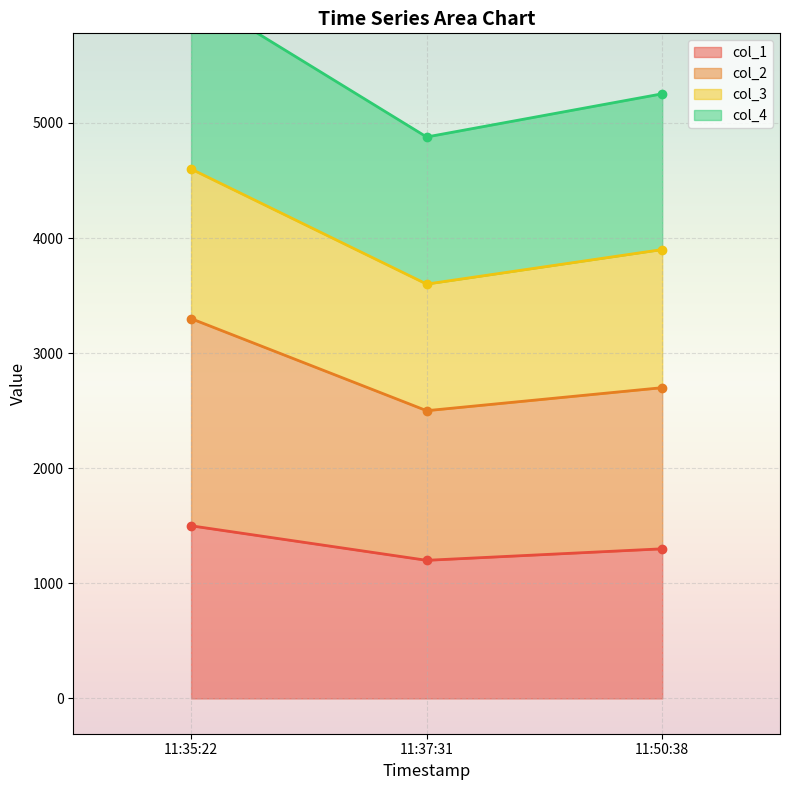

The value of col_1 at 11:37:31 is 1918.2. True or false?

False